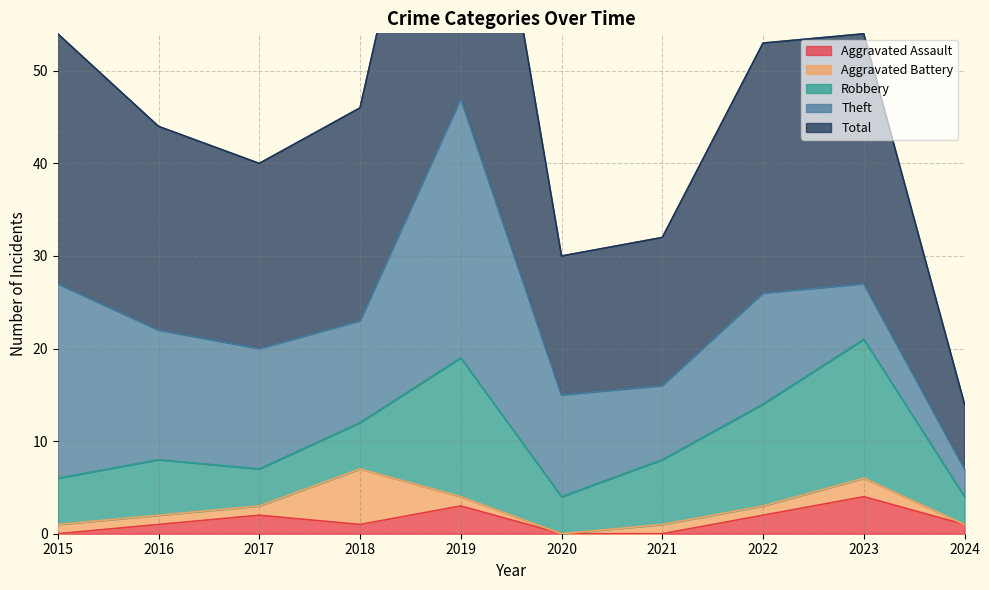

Reading left to right, extract all data points from this chart.

Aggravated Assault: 0	1	2	1	3	0	0	2	4	1
Aggravated Battery: 1	1	1	6	1	0	1	1	2	0
Robbery: 5	6	4	5	15	4	7	11	15	3
Theft: 21	14	13	11	28	11	8	12	6	3
Total: 27	22	20	23	47	15	16	27	27	7